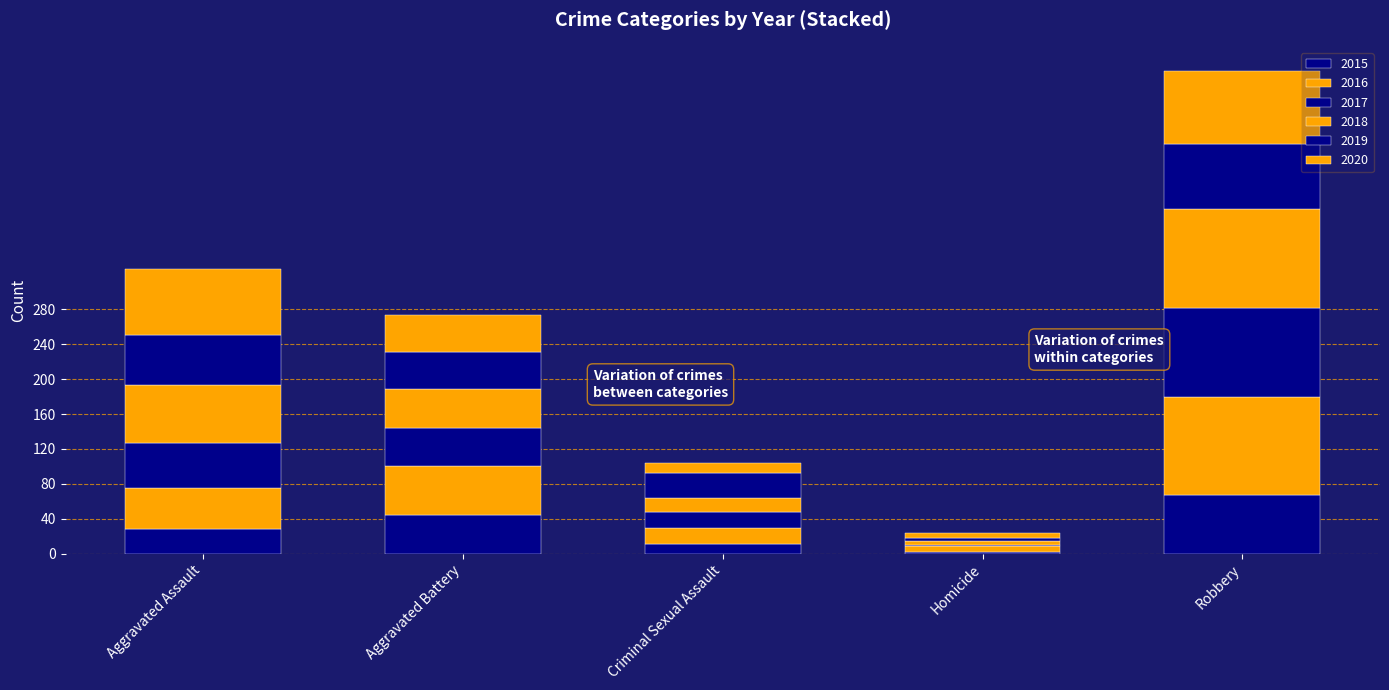

What is the maximum value for 2015?

67